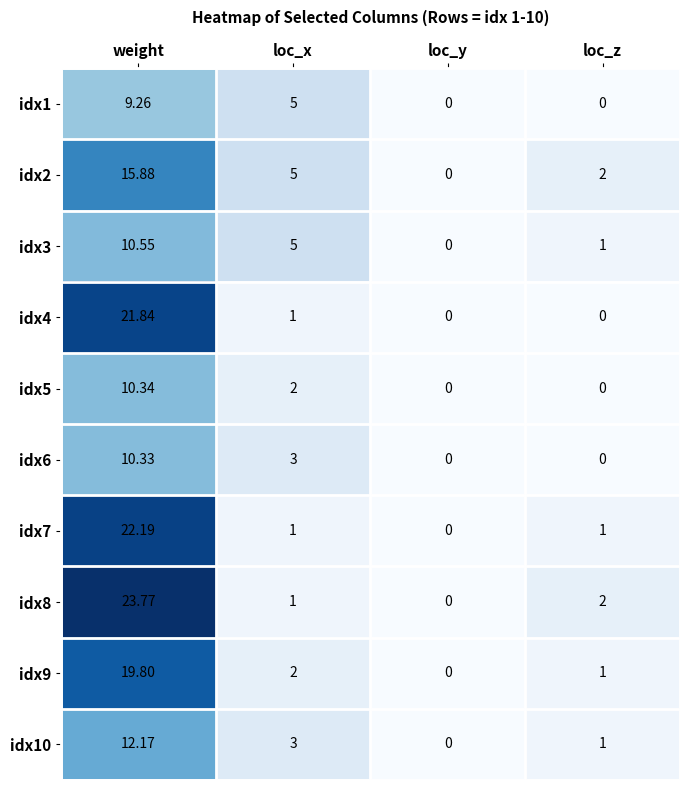

Which series changed the most between weight and loc_x?

idx8